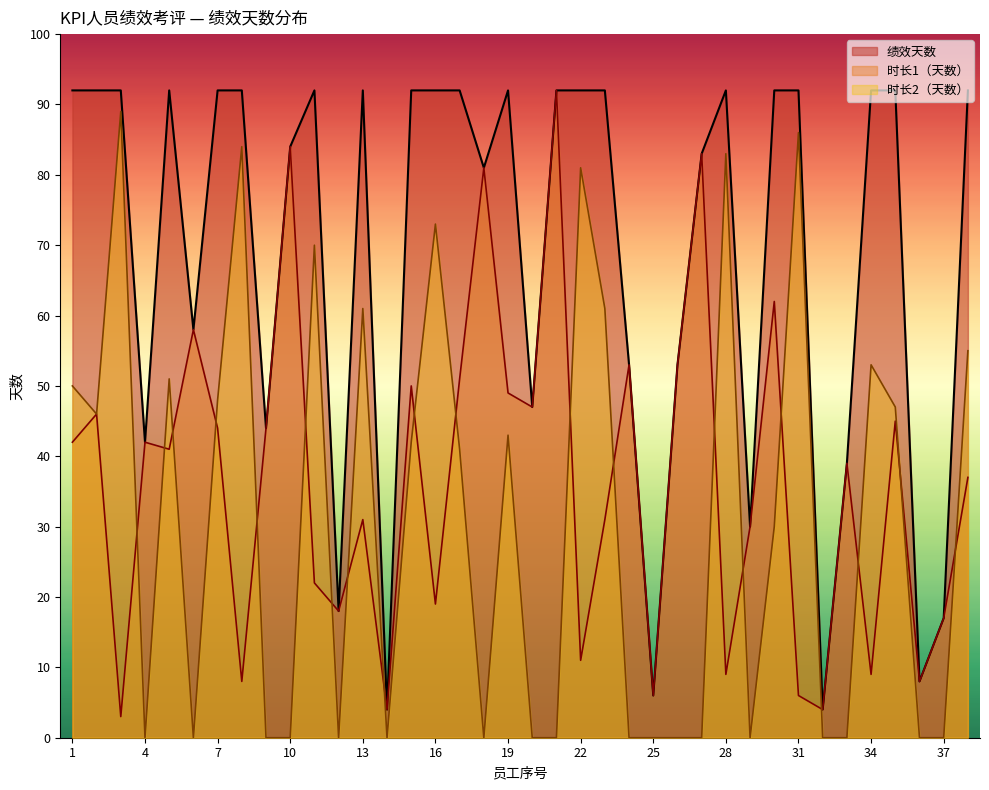

How many values in the 绩效天数 series are below 92?

17